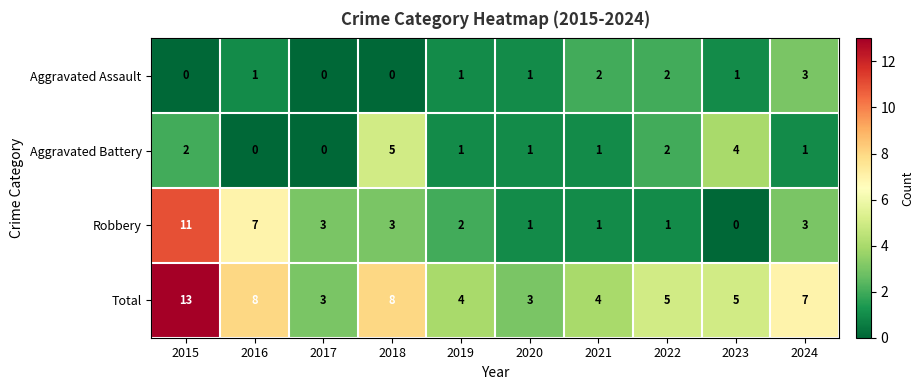

What is the difference between the maximum and minimum values in the Aggravated Battery series?

5